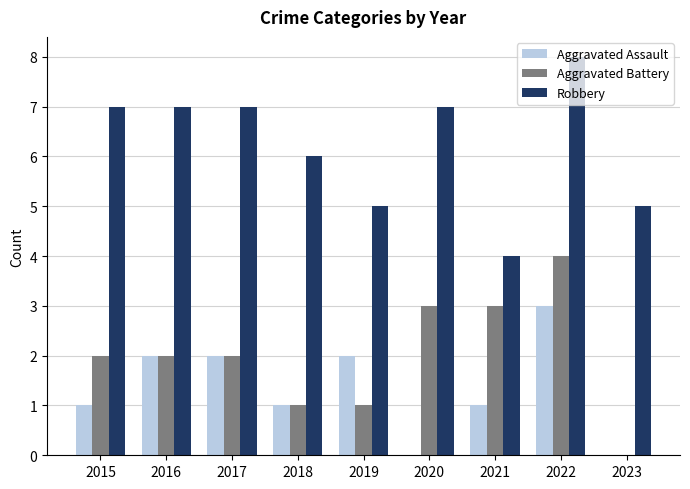

What is the sum of the Robbery values at 2020 and 2019?

12